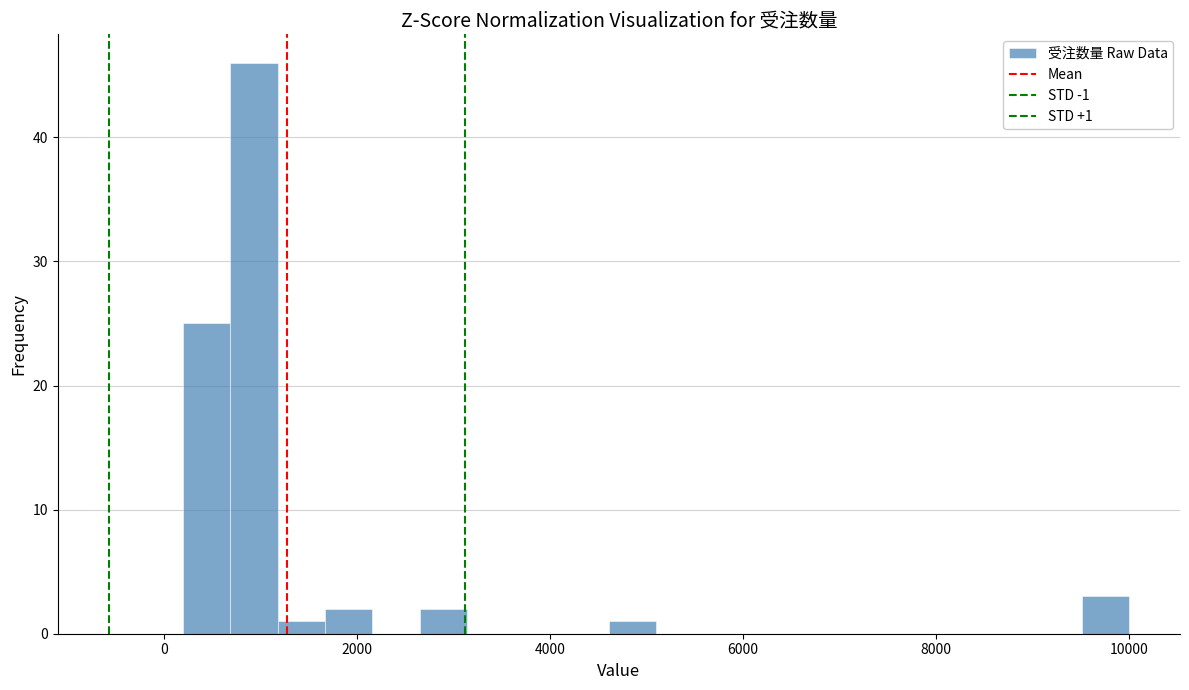

Read against the x-axis, roughly where is the centre of the tallest bar?

1000